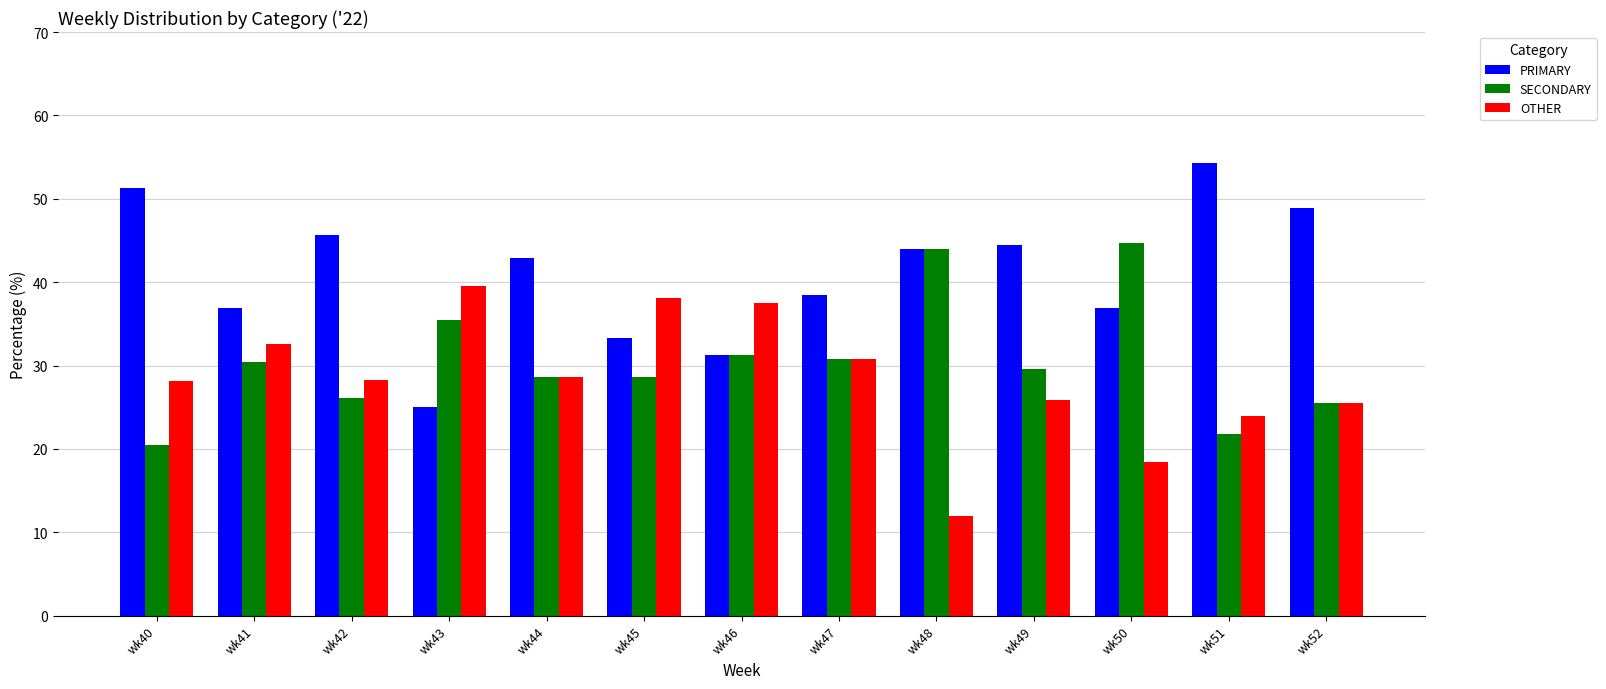

Which label corresponds to the smallest value in the chart?

wk48